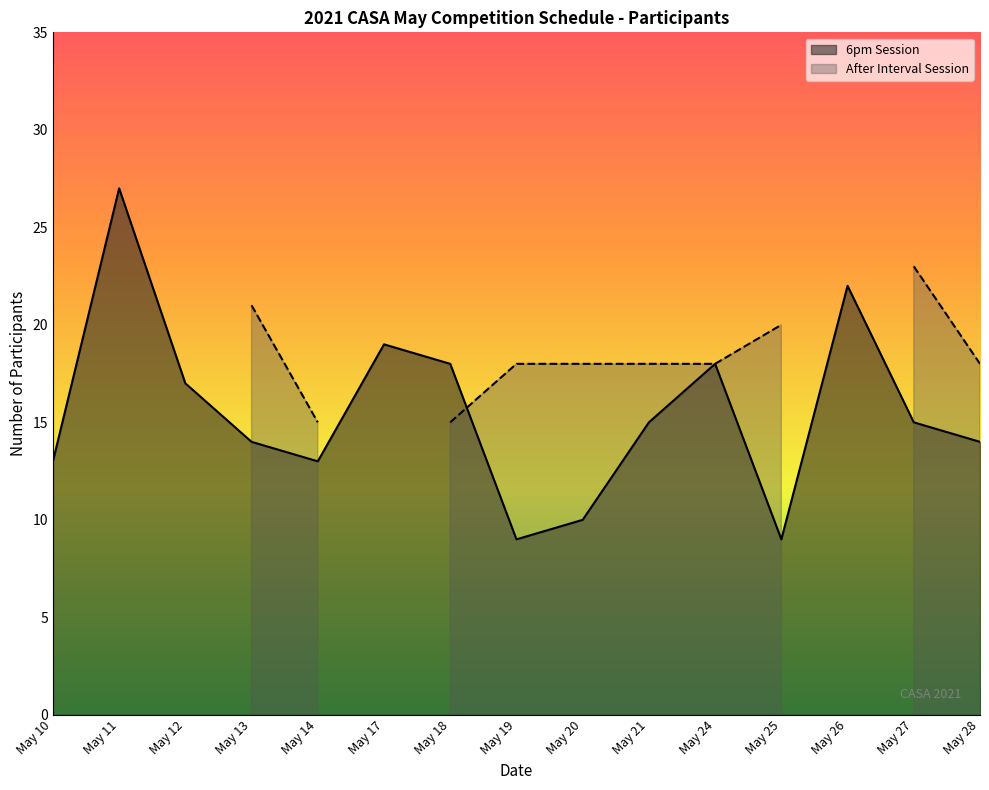

The chart shows a value of 13 at May 19. True or false?

False